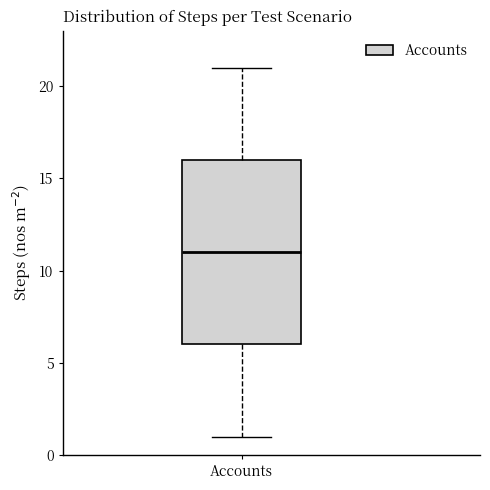

Where does the median line of the box for Accounts sit on the y-axis? The values are not printed on the chart, so give them approximately, as read against the axis.

11